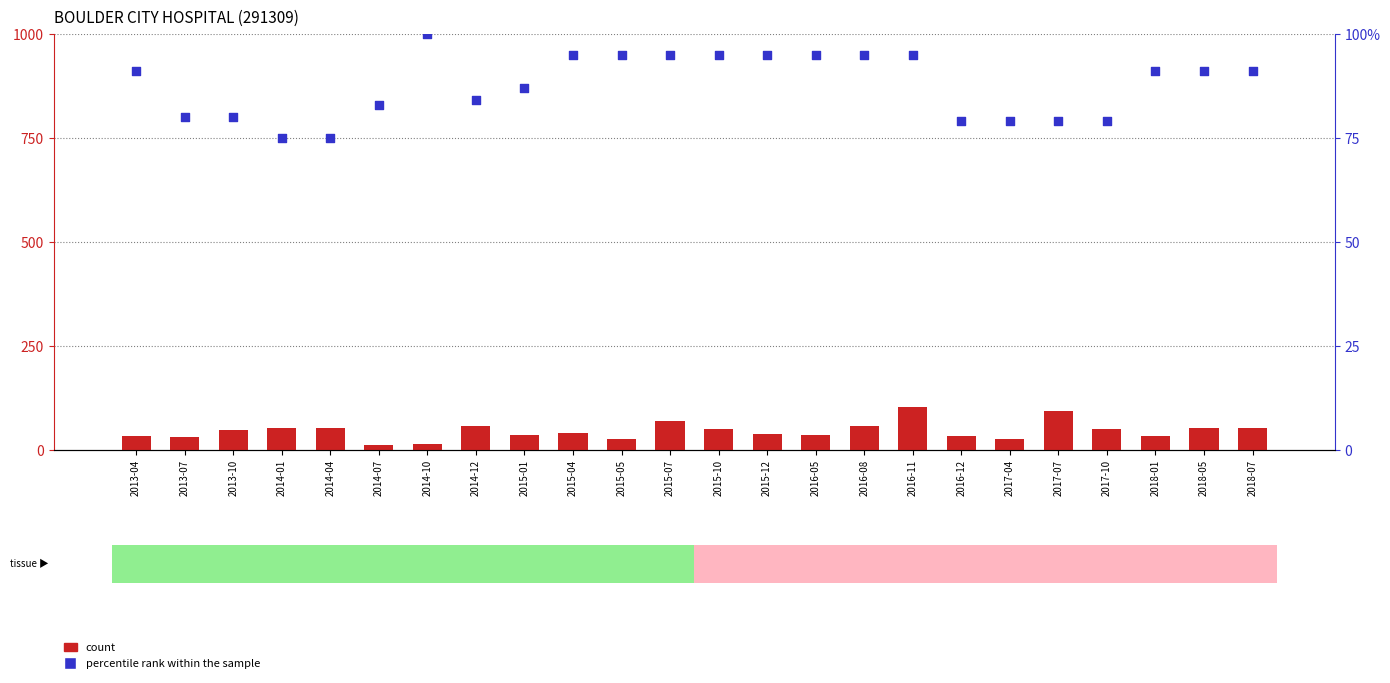

Is the value of percentile rank within the sample at 2017-07 greater than the value of count at 2013-10?

Yes